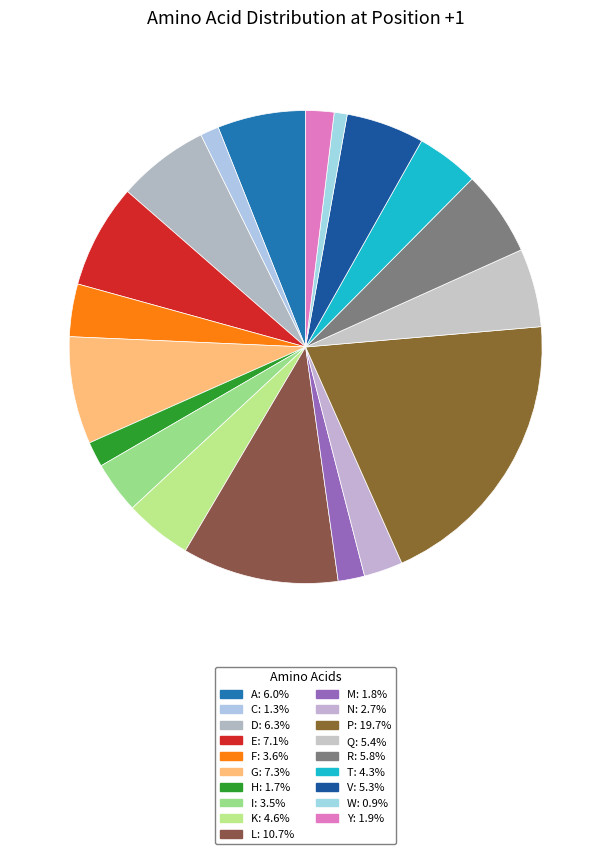

Approximately how many times larger is the value at K compared to L?

0.4